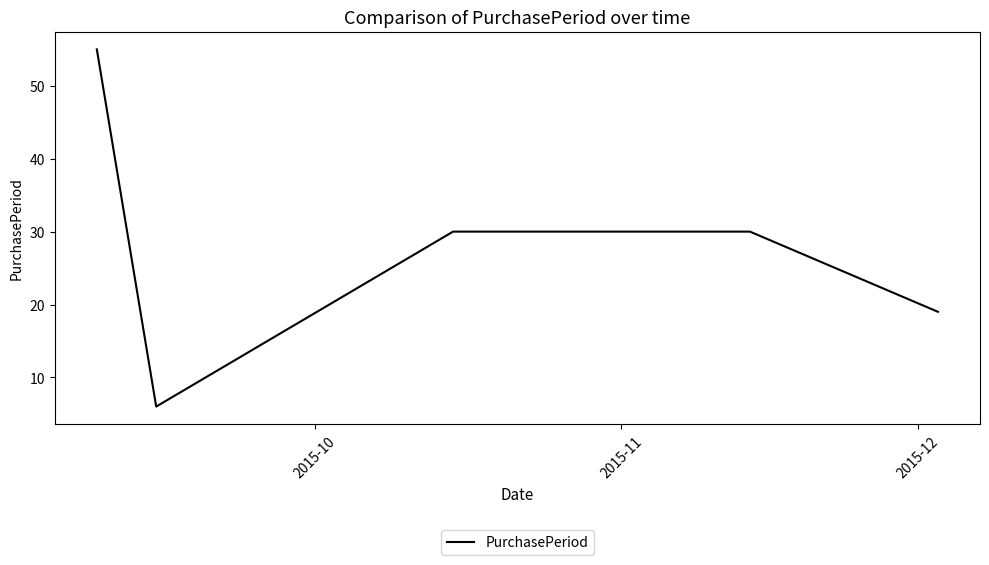

What is the smallest value displayed?

6